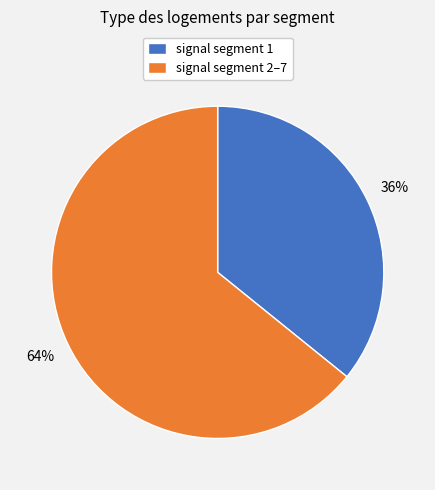

The signal segment 2–7 slice represents 54% of the pie. True or false?

False